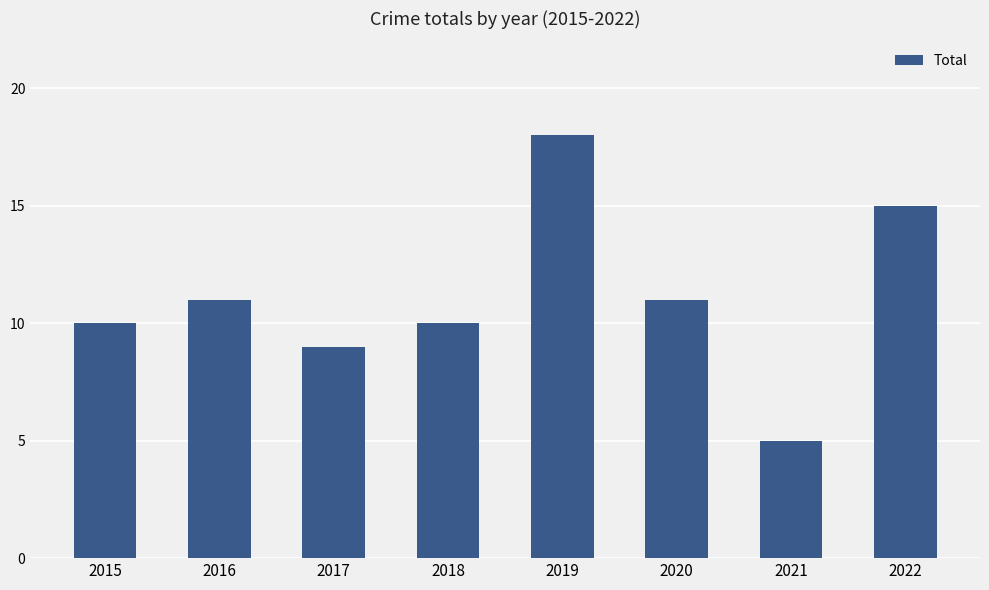

The value at 2017 is 3. True or false?

False